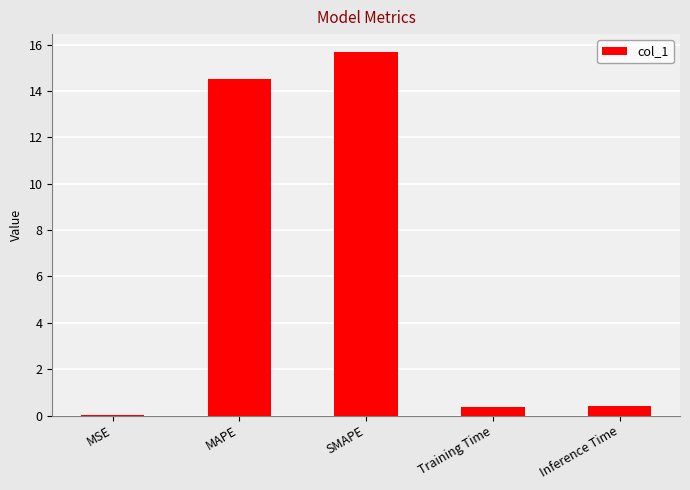

Are the bars grouped side by side (vs. stacked)?

No